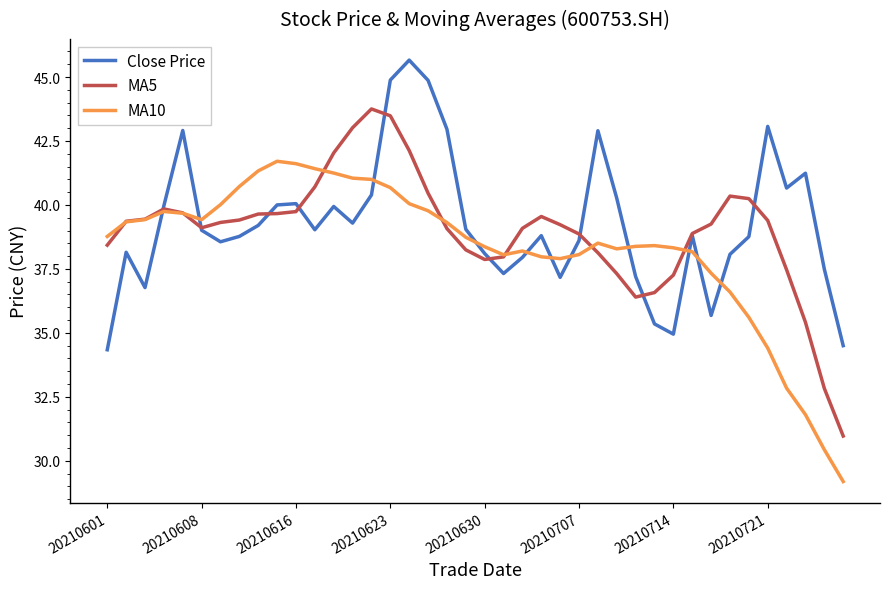

List the series in order of their peak value, highest first.

Close Price, MA5, MA10